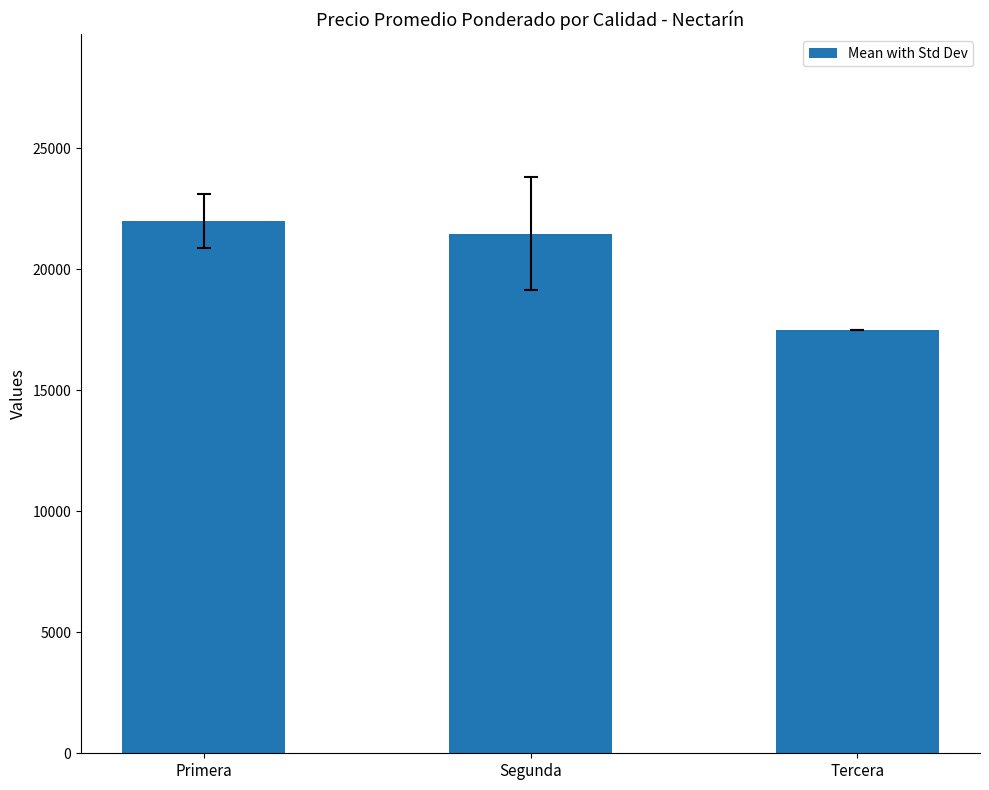

Between Tercera and Primera, which is larger?

Primera